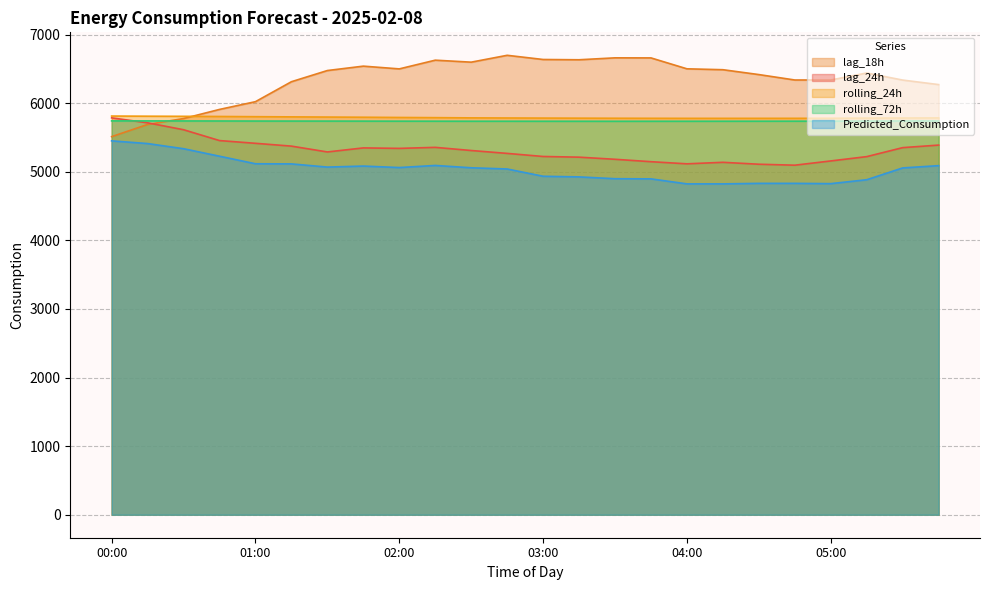

What is the label of the 1st point from the right?

05:45